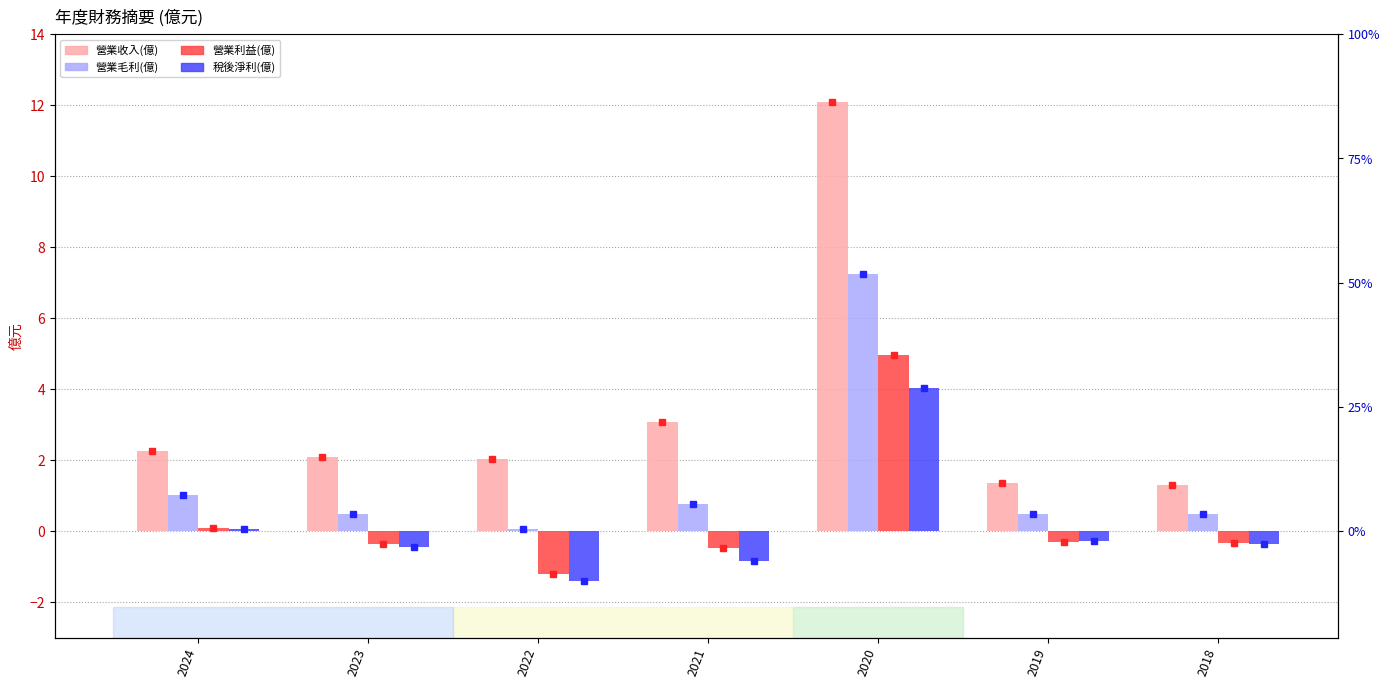

Where does the 營業收入(億) series first go above 2?

2024